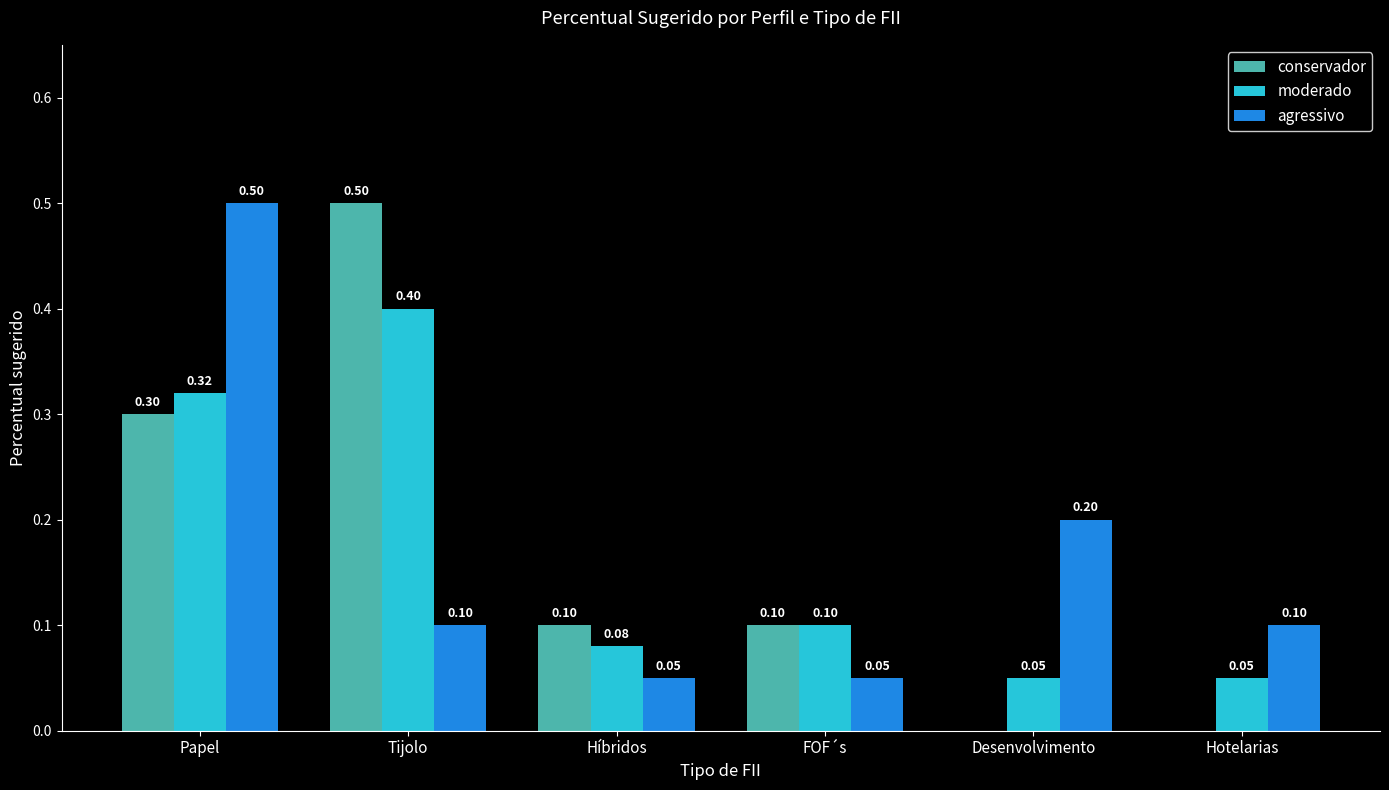

What is the average value of the agressivo series?

0.2